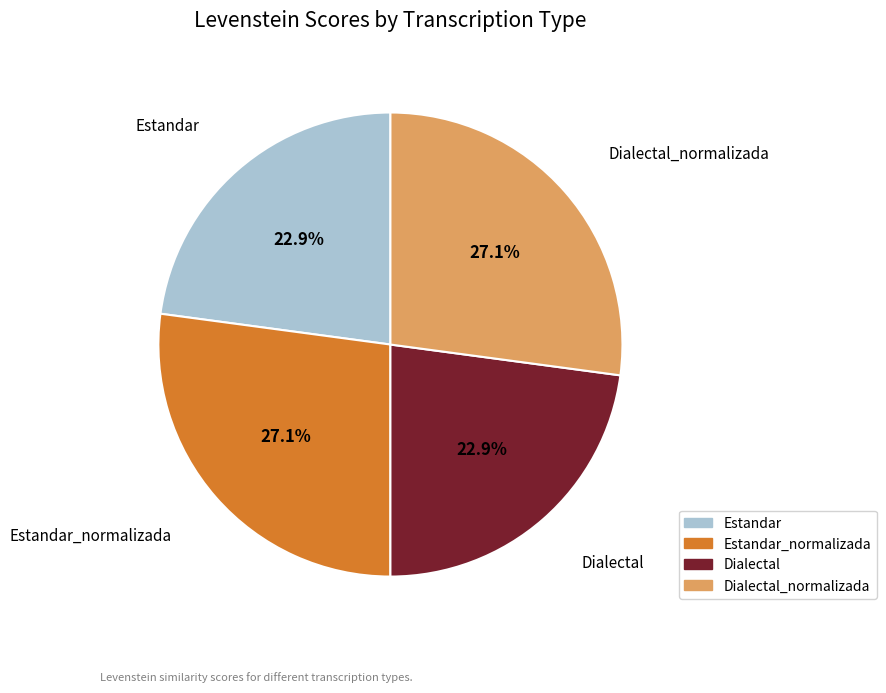

Does any single category account for the majority?

No